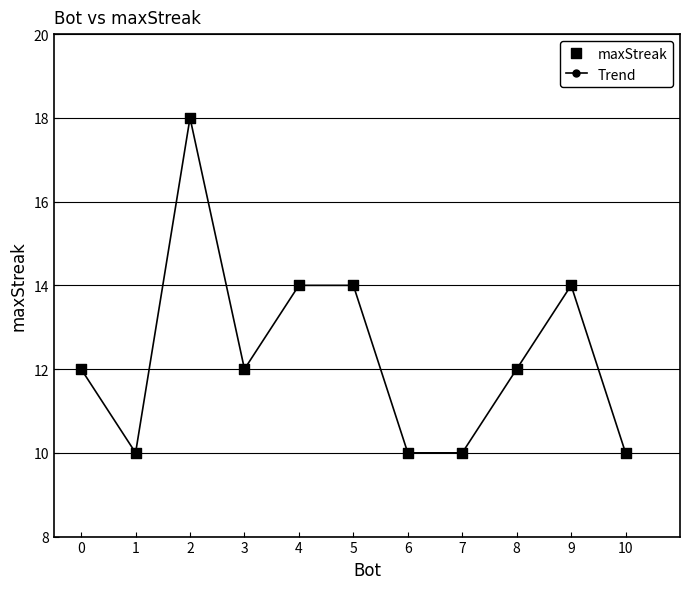

Where is the first local maximum?

2